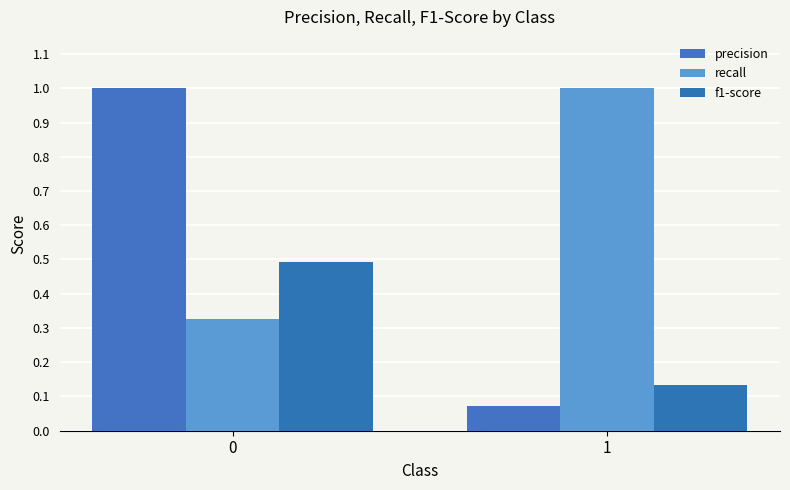

Reading left to right, what are all the values shown in this chart?

precision: 1.0	0.1
recall: 0.3	1.0
f1-score: 0.5	0.1